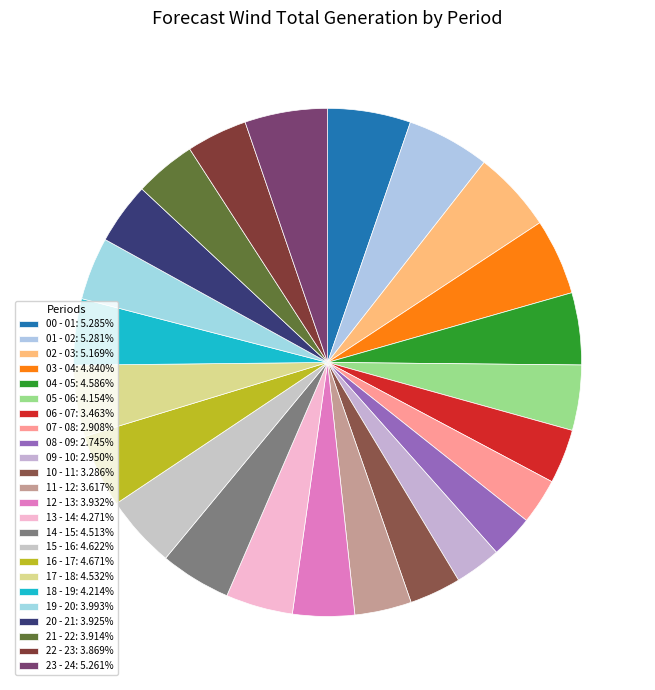

What is the ratio of the value at 11 - 12 to the value at 13 - 14?

0.8